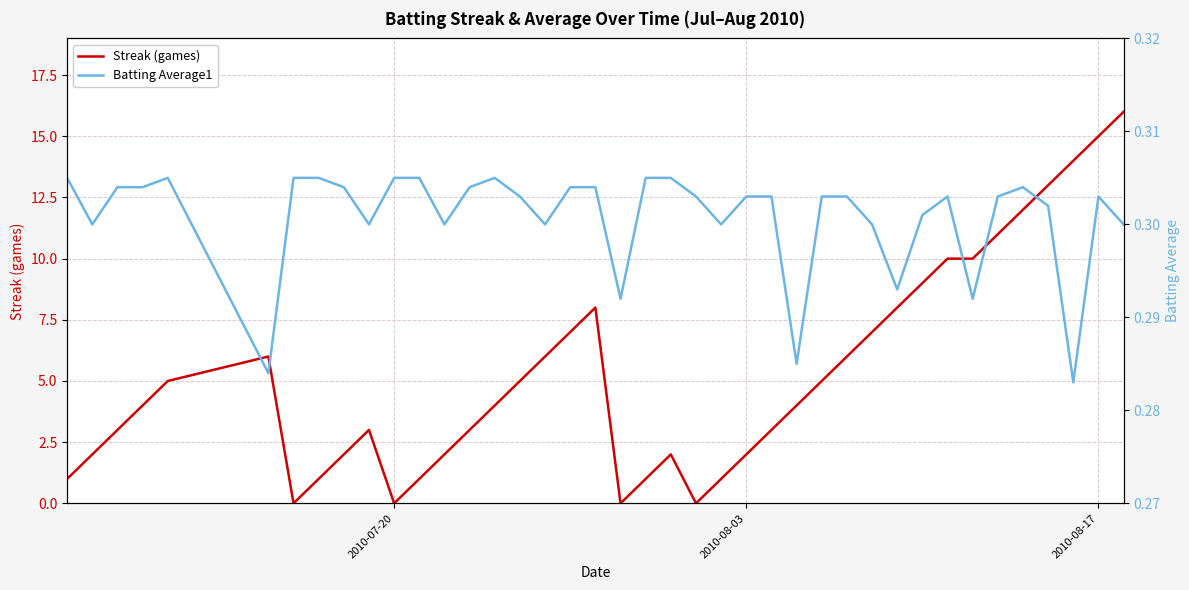

What is the maximum value for Streak (games)?

16